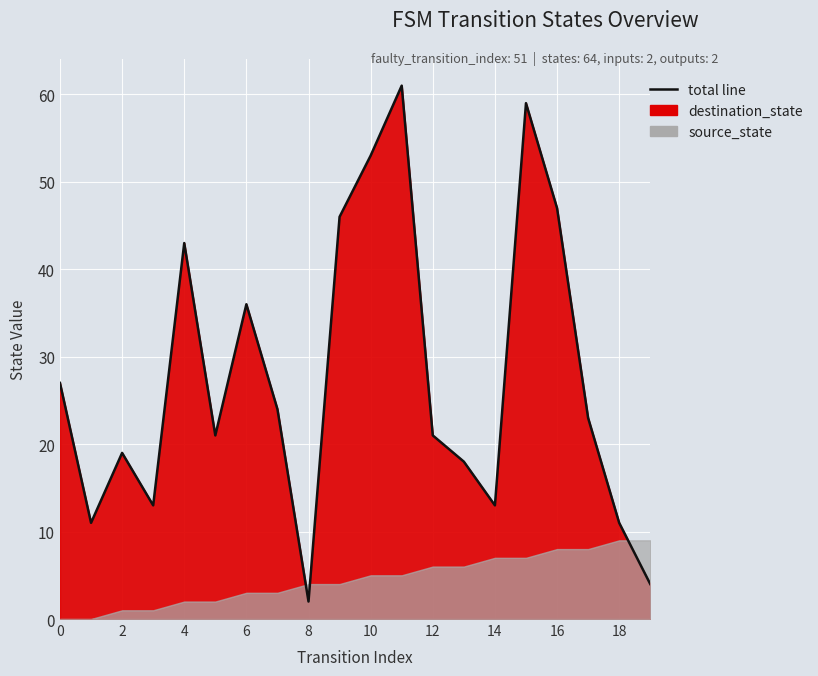

Approximately how many times larger is the value at 10 compared to 14?

4.1